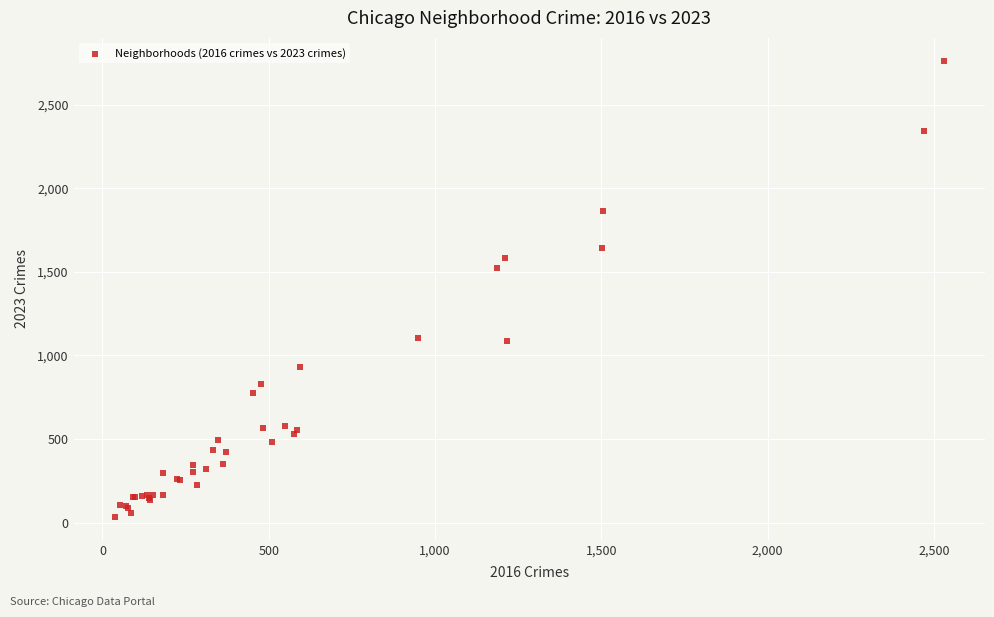

What Y value in the scatter plot is closest to 1398?

1521